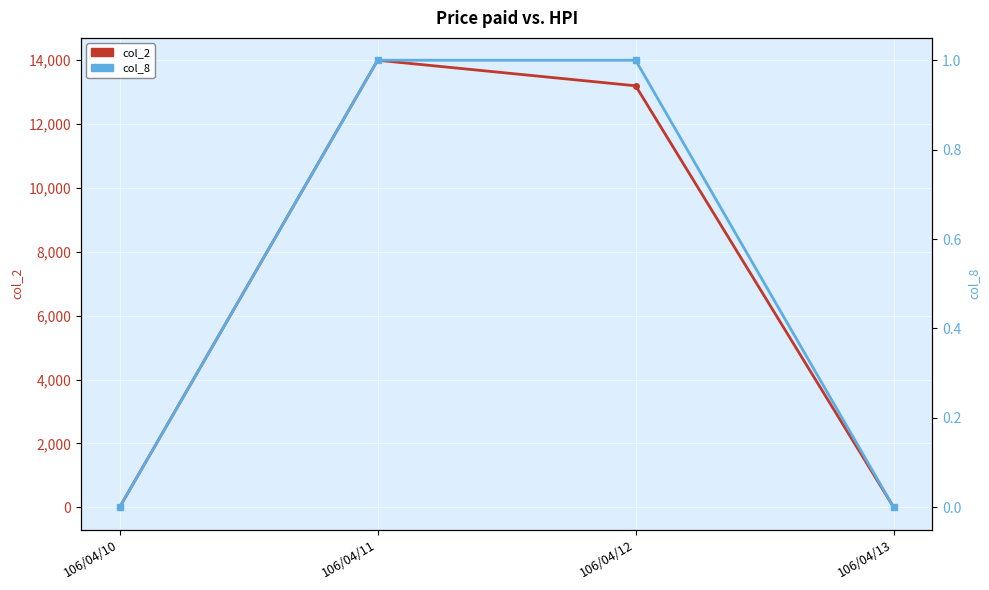

True or false: col_2 and col_8 intersect in this chart.

False